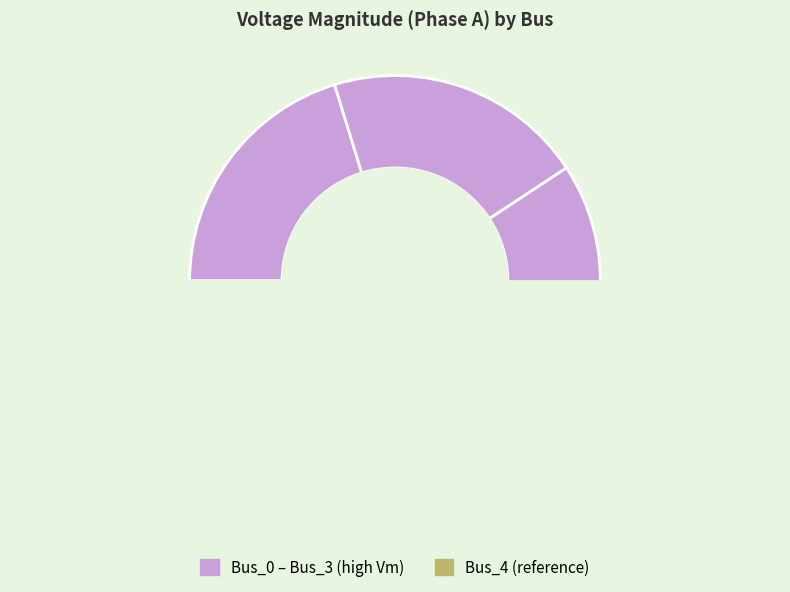

How many segments does this pie chart have?

5